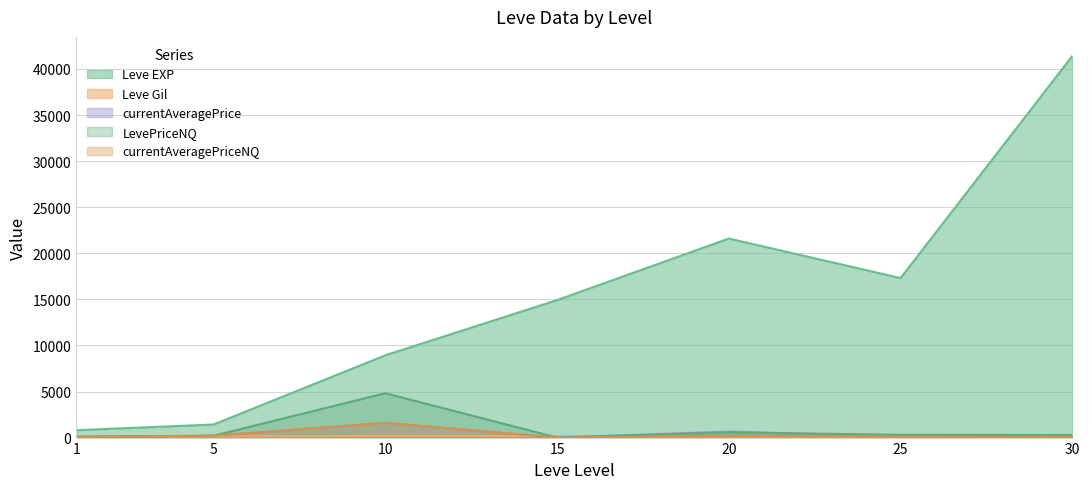

What are all the series names shown in the legend?

Leve EXP, Leve Gil, currentAveragePrice, LevePriceNQ, currentAveragePriceNQ